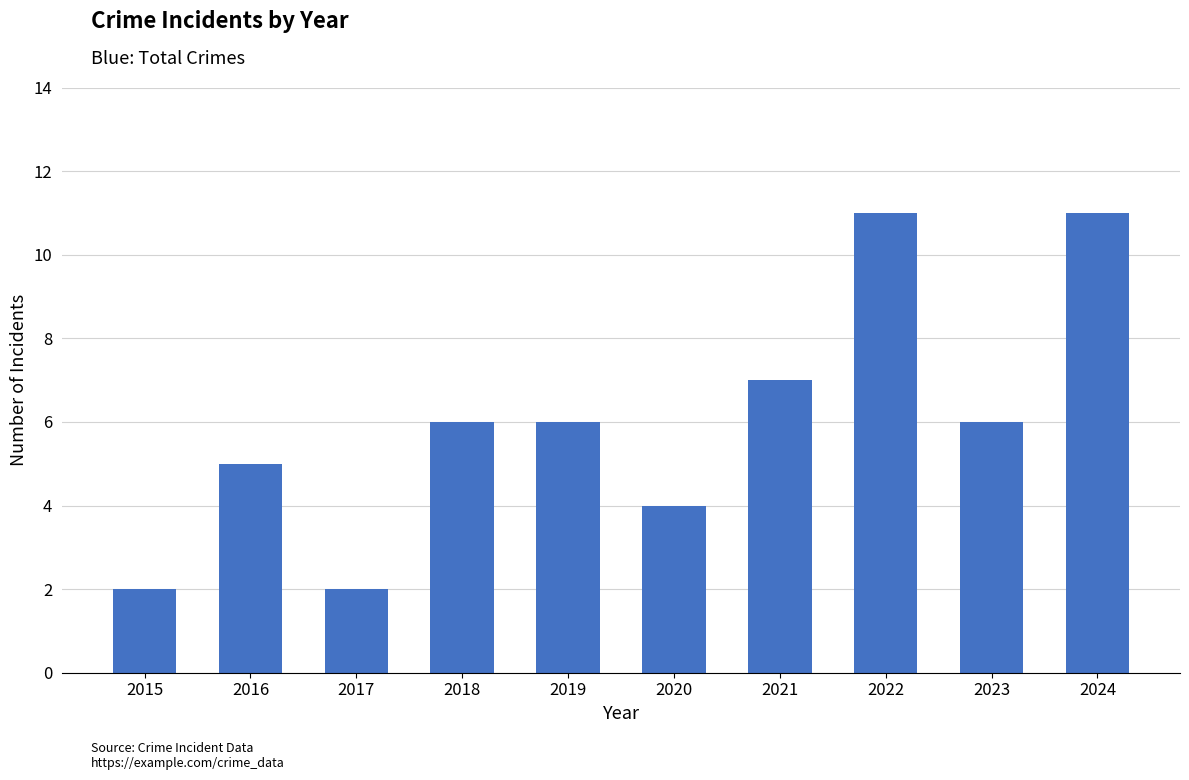

What is the average value?

6